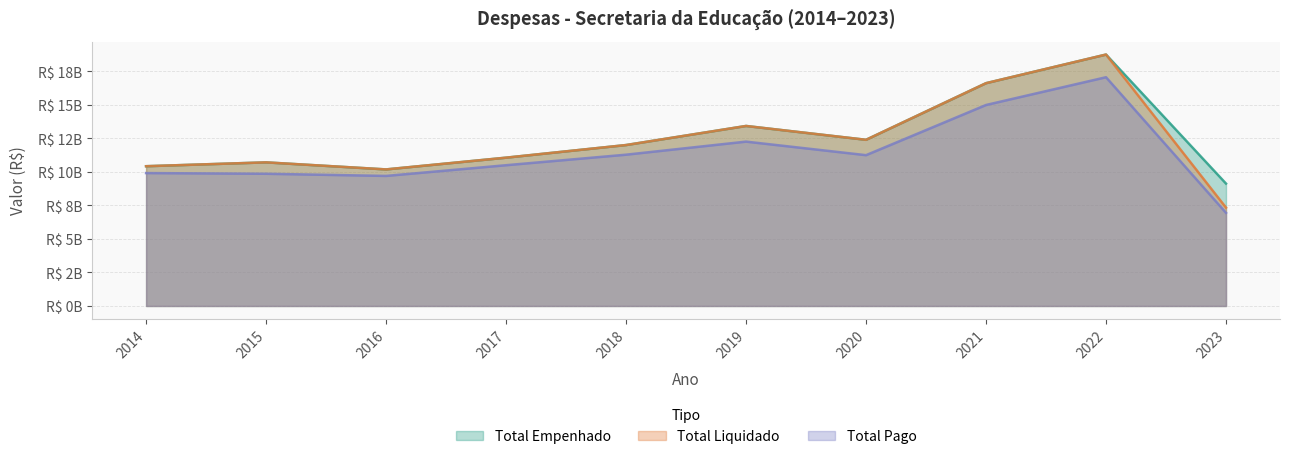

What is the value of the total_empenhado point at the 4th from the left?

11067940337.0